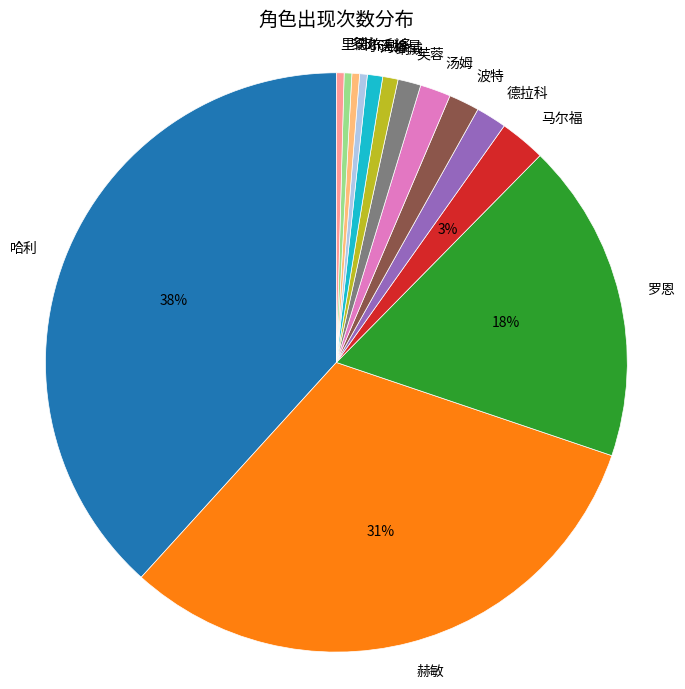

Count the number of slices in the pie.

14